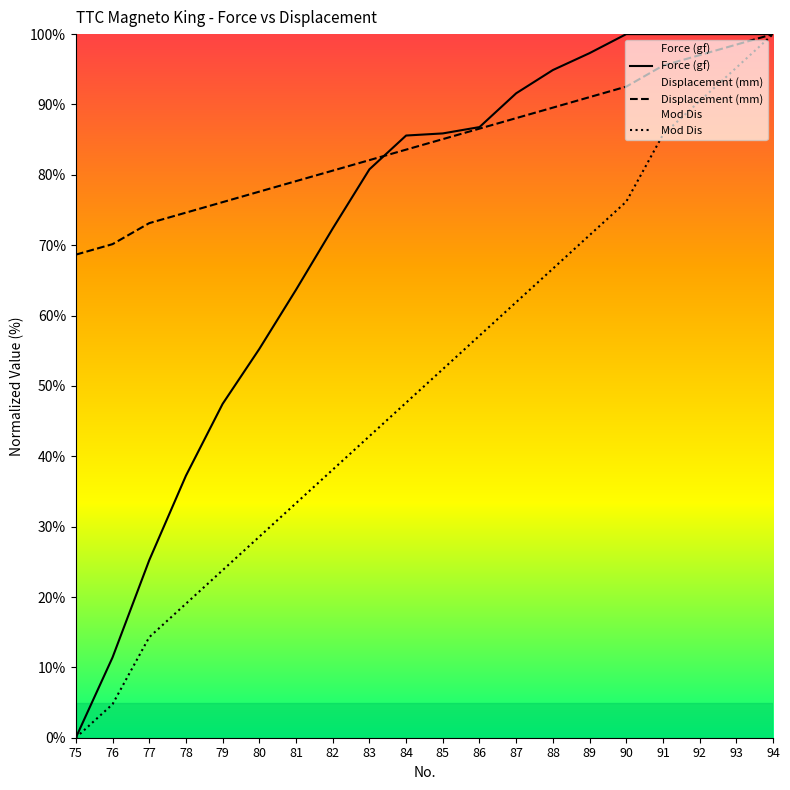

What value does the Displacement (mm) series have at 81?

79.1